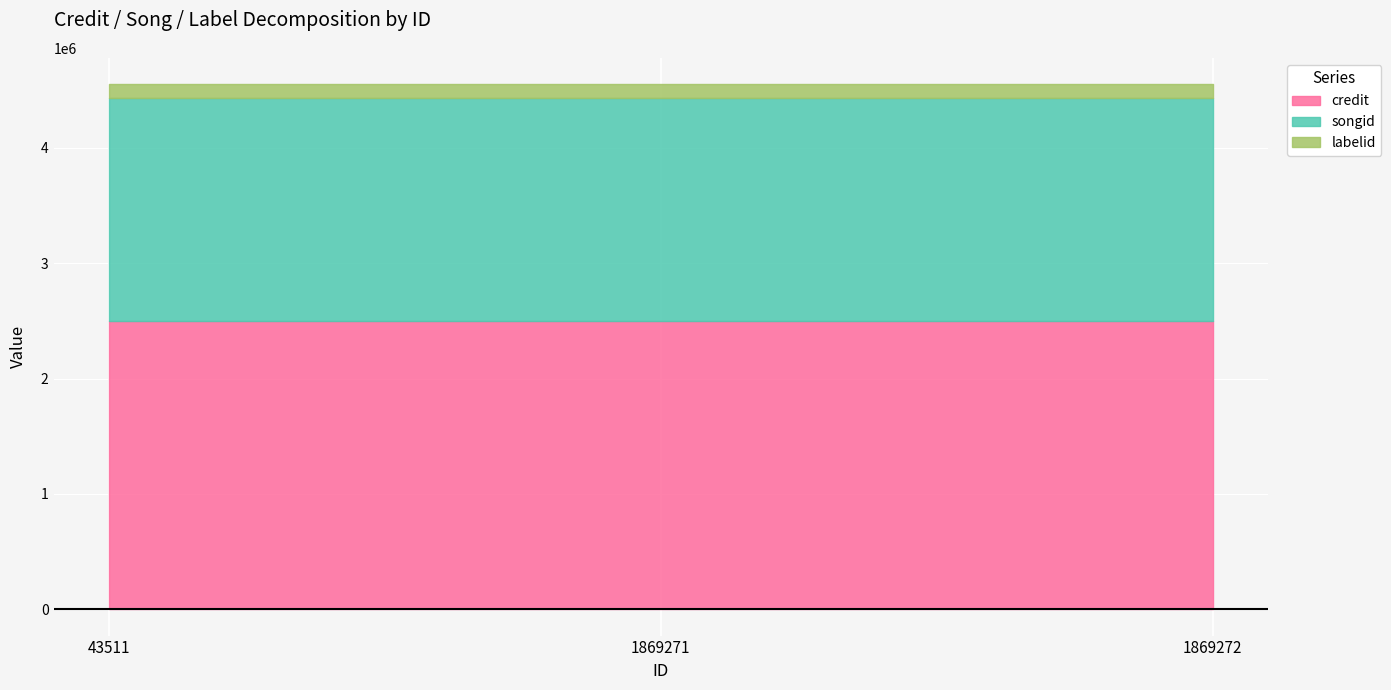

What is the sum of all songid values?

5788269